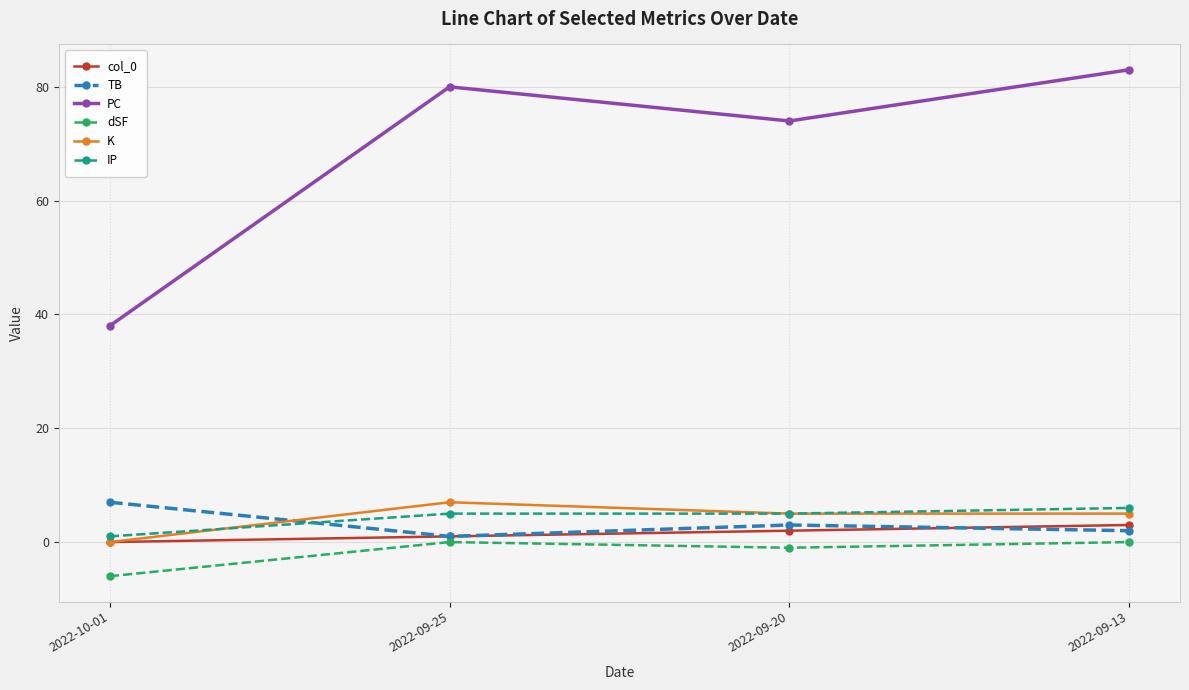

What is the approximate value of TB at 2022-10-01?

7